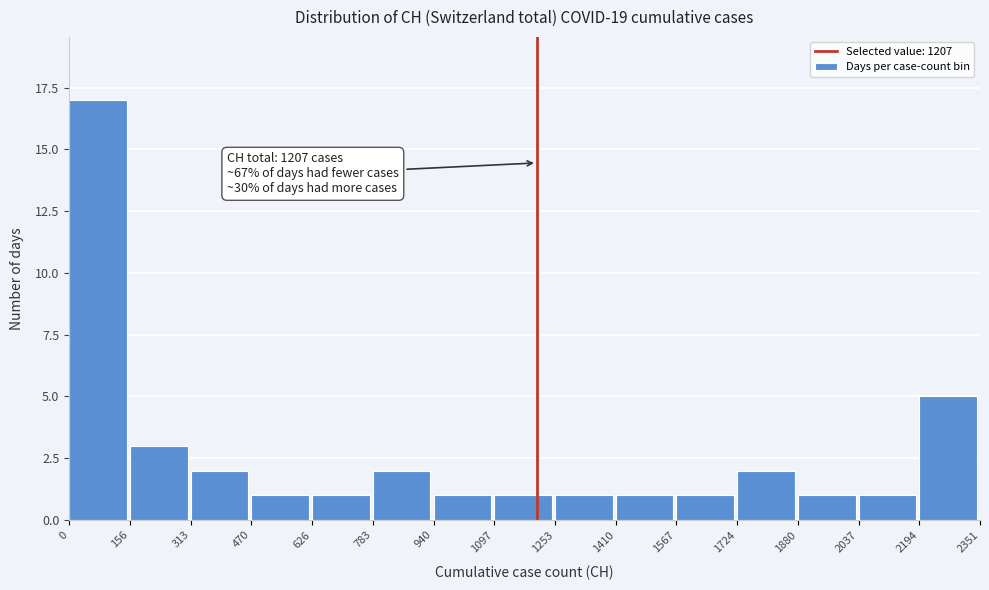

Which range on the x-axis has the tallest bar?

0 to 156